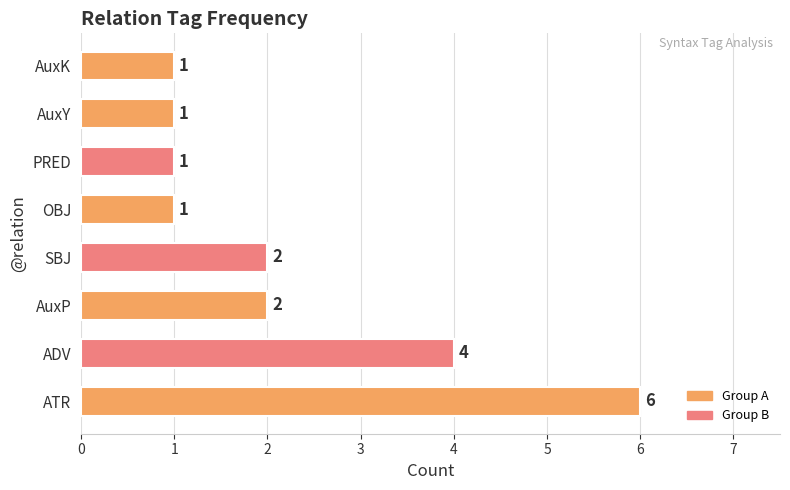

Reading bottom to top, what are all the values shown in this chart?

6	4	2	2	1	1	1	1